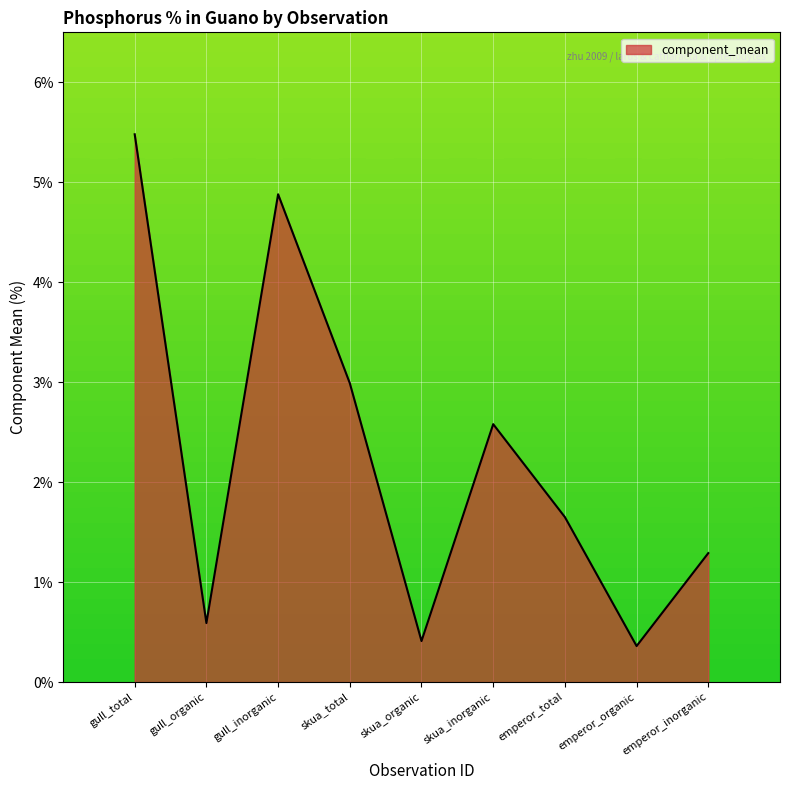

What is the sum of the values at emperor_inorganic and skua_organic?

1.7